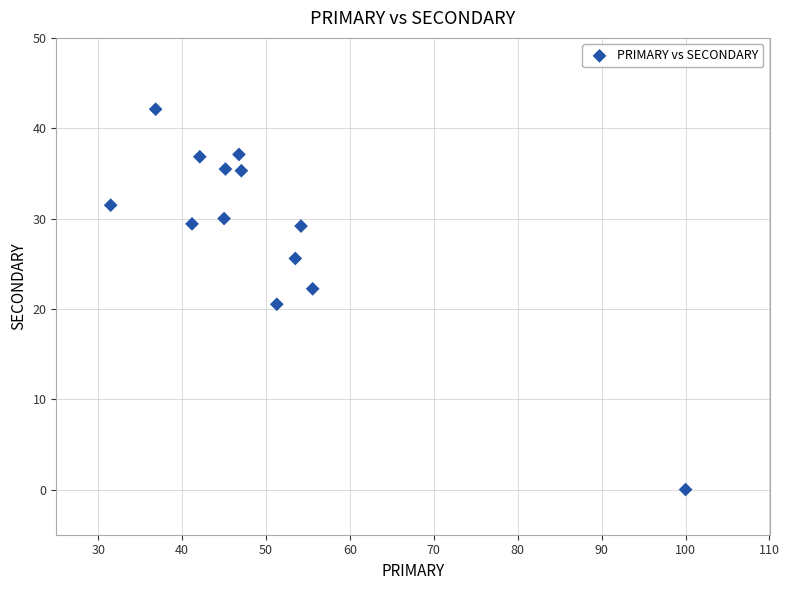

What is the range of Y values (max minus min)?

42.1